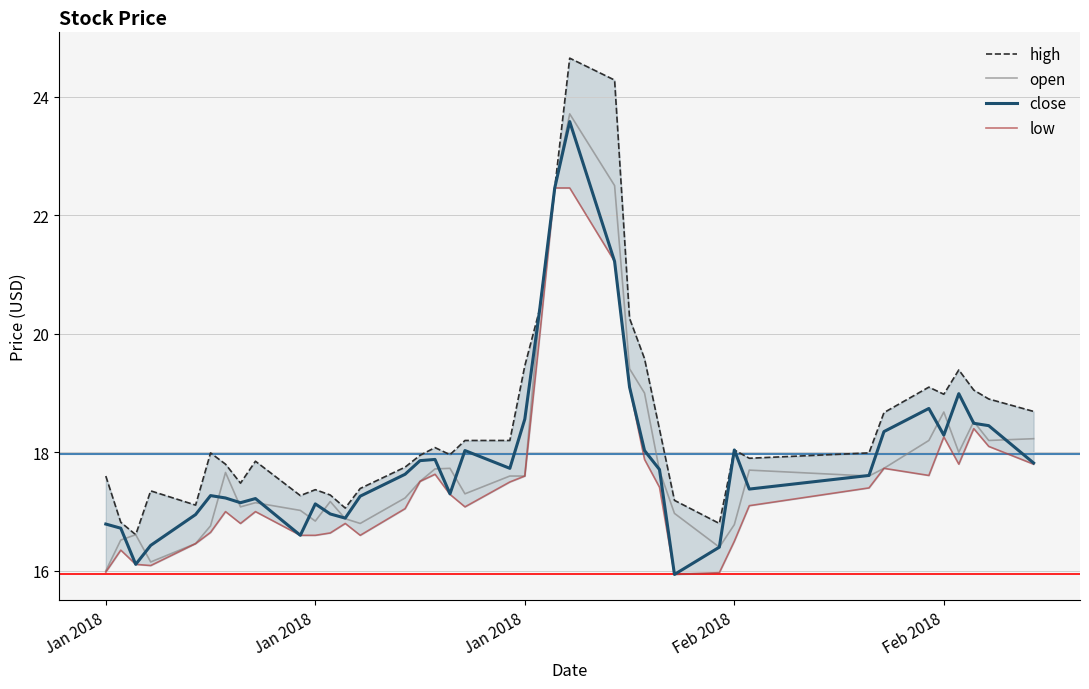

Which series has the largest total across all categories?

high